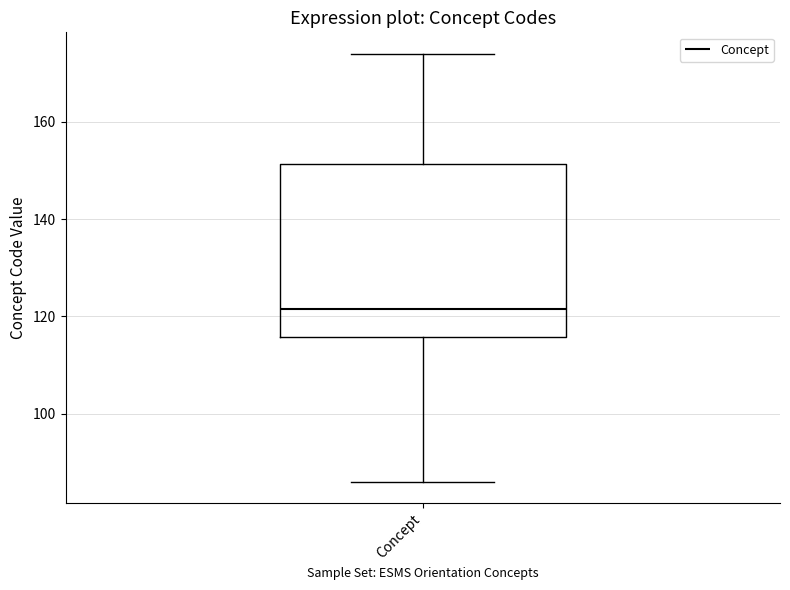

Where does the median line of the box for Concept sit on the y-axis? The values are not printed on the chart, so give them approximately, as read against the axis.

122